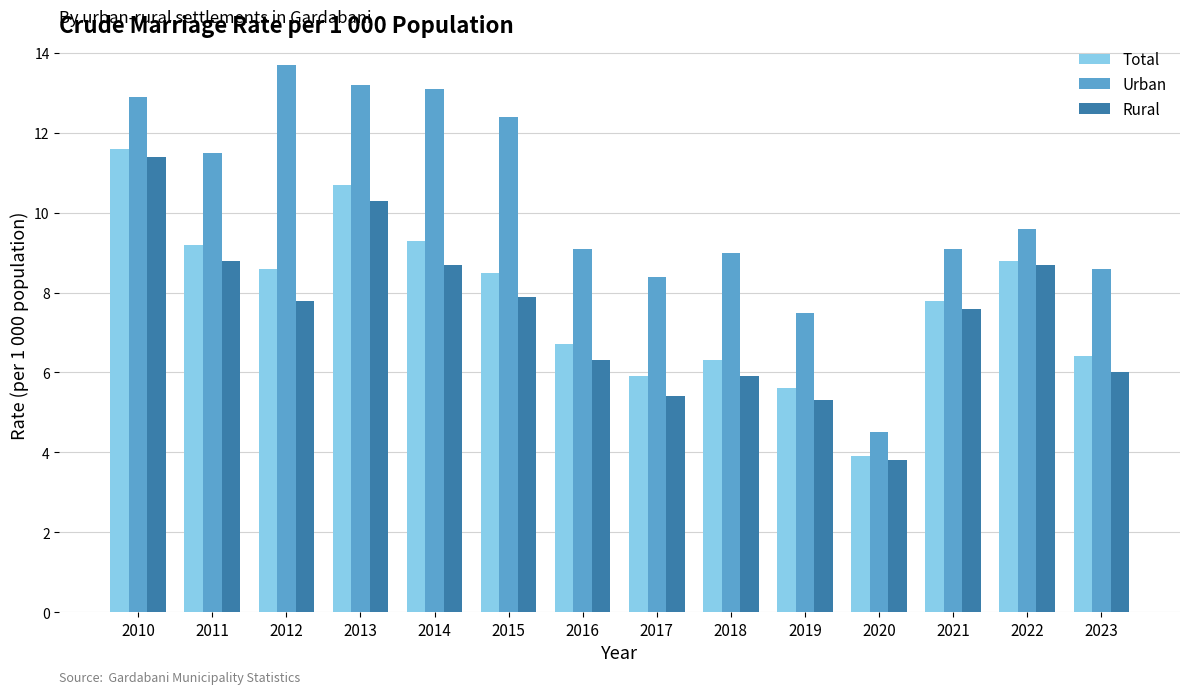

Reading right to left, list all the values displayed in this chart.

Total: 2023=6.4	2022=8.8	2021=7.8	2020=3.9	2019=5.6	2018=6.3	2017=5.9	2016=6.7	2015=8.5	2014=9.3	2013=10.7	2012=8.6	2011=9.2	2010=11.6
Urban: 2023=8.6	2022=9.6	2021=9.1	2020=4.5	2019=7.5	2018=9.0	2017=8.4	2016=9.1	2015=12.4	2014=13.1	2013=13.2	2012=13.7	2011=11.5	2010=12.9
Rural: 2023=6.0	2022=8.7	2021=7.6	2020=3.8	2019=5.3	2018=5.9	2017=5.4	2016=6.3	2015=7.9	2014=8.7	2013=10.3	2012=7.8	2011=8.8	2010=11.4